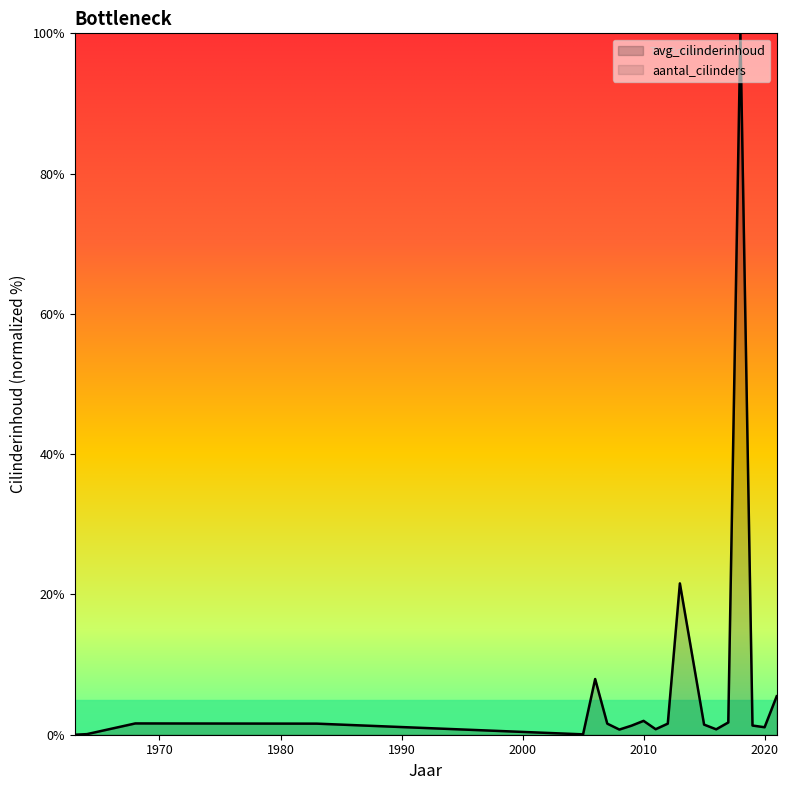

At which category does the chart reach its peak across all series?

2018